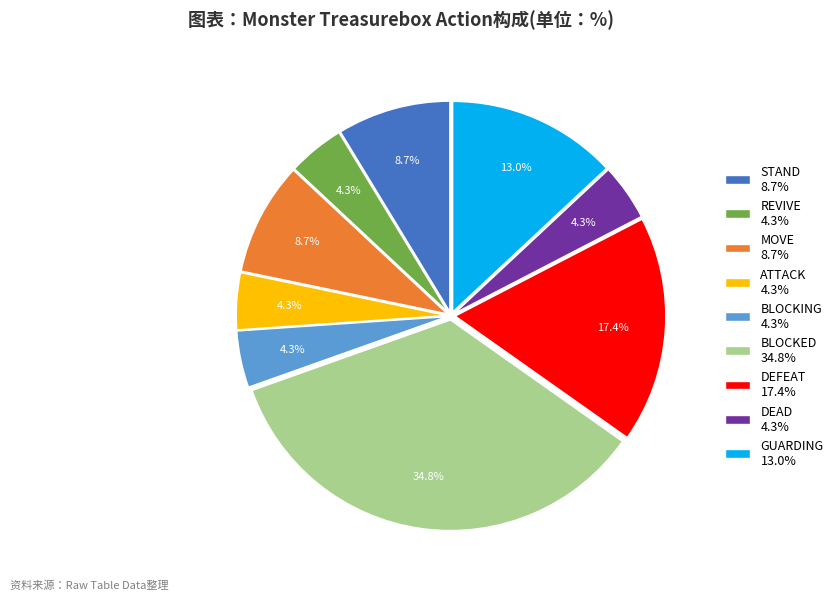

To the nearest percent, what percentage of the pie is MOVE?

9%